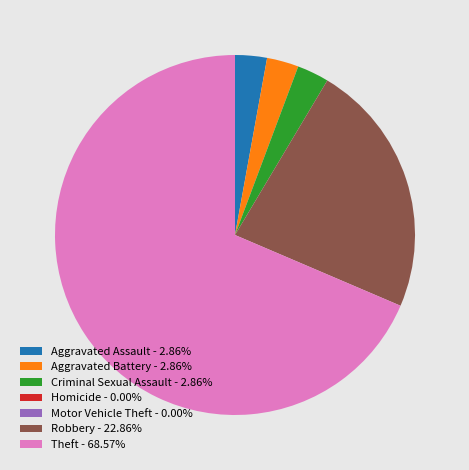

Does any single category account for the majority?

Yes